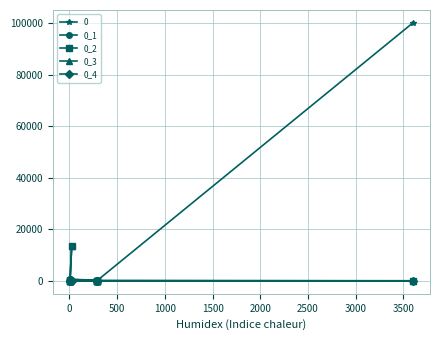

True or false: 0_2 has a value of 107 at 2500.

False